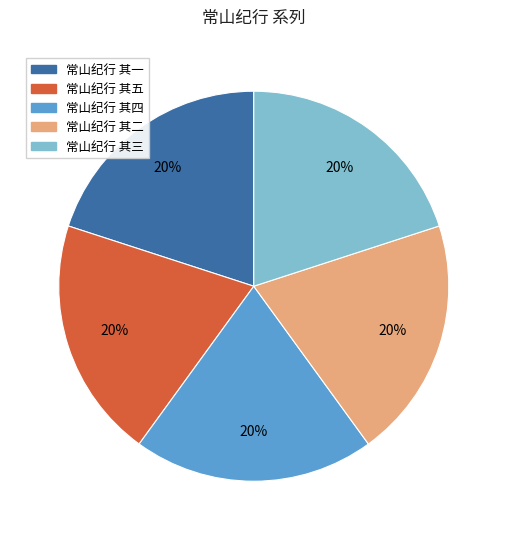

What is the ratio of the value at 常山纪行 其五 to the value at 常山纪行 其二?

1.0